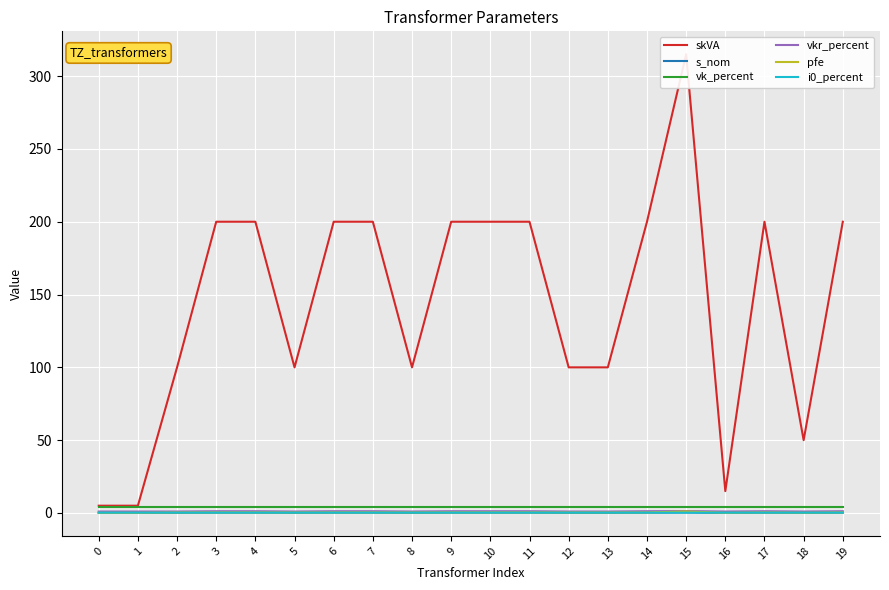

What is the total value across all series at 4?

206.0